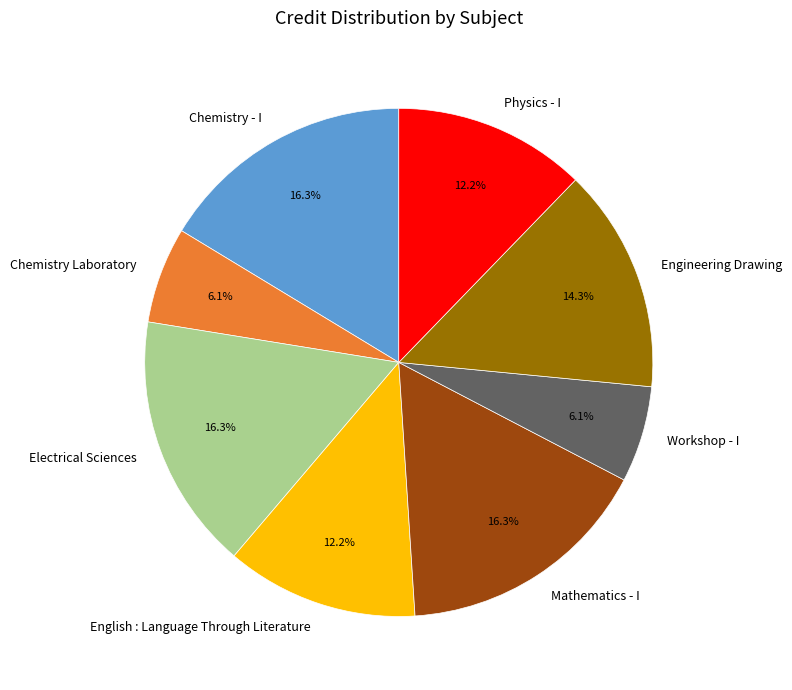

What is the total percentage of Physics - I and Mathematics - I?

28.6%